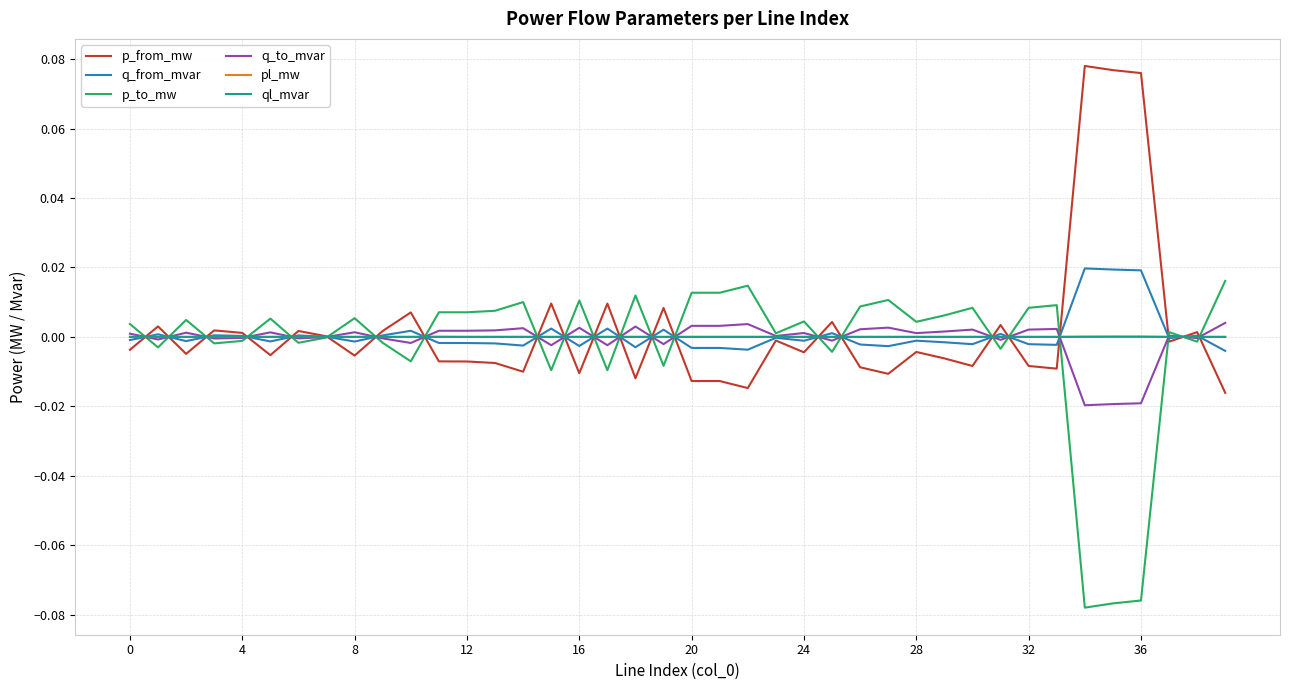

What are all the series names shown in the legend?

p_from_mw, q_from_mvar, p_to_mw, q_to_mvar, pl_mw, ql_mvar